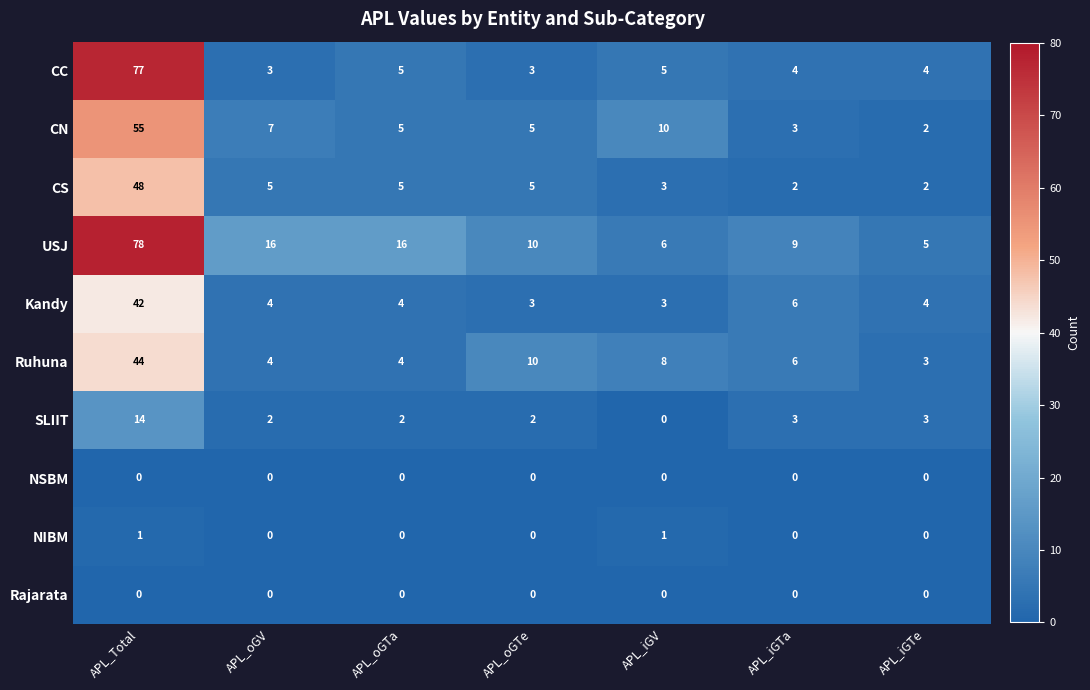

What is the spread (max minus min) of values at APL_iGV?

10